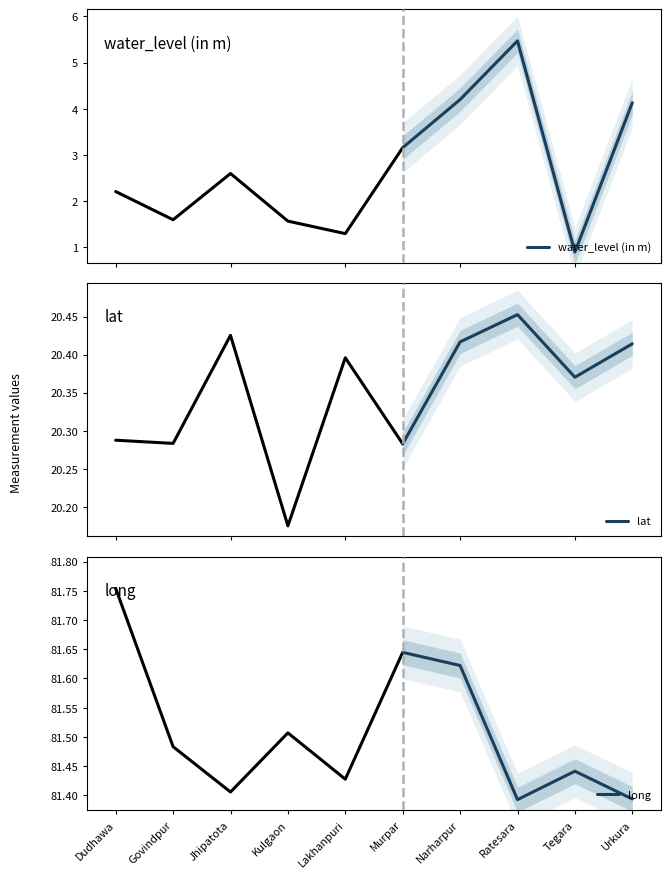

What is the lowest value of the water_level (in m) series?

0.9